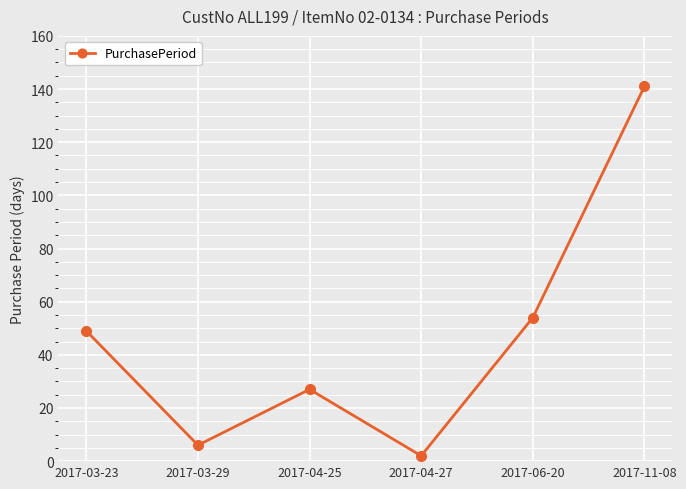

Which category has the lowest value across all series?

2017-04-27